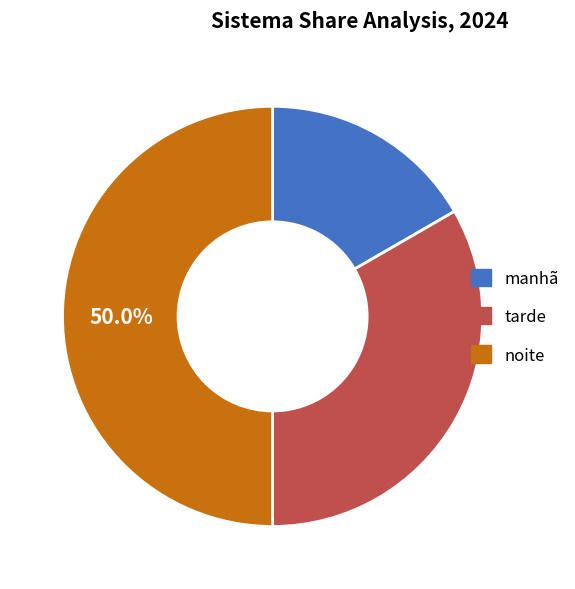

What percentage is the noite slice, to the nearest percent?

50%